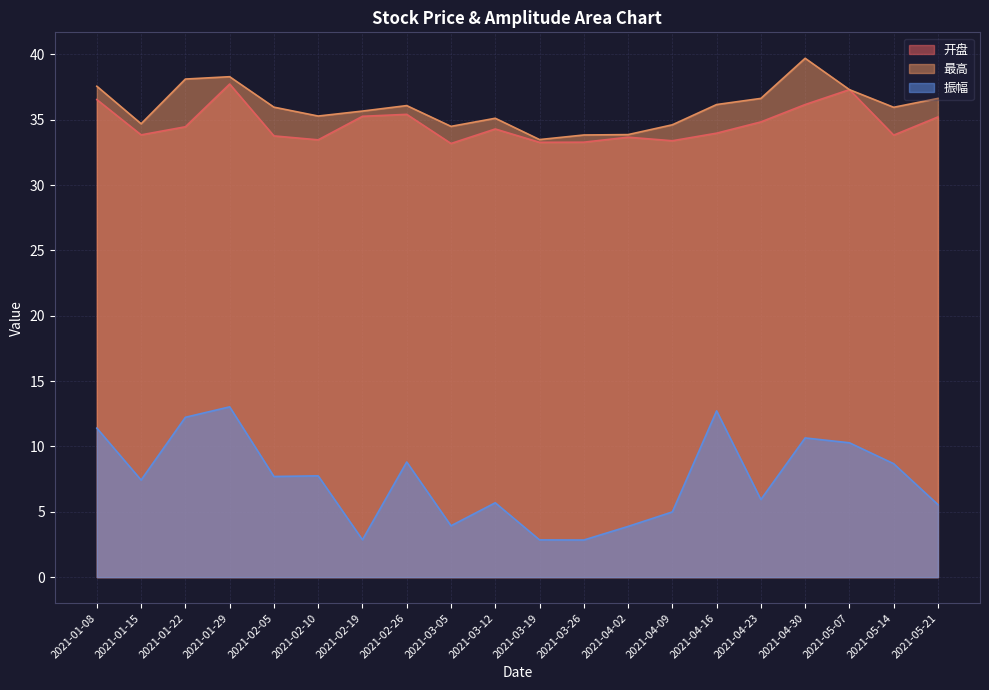

True or false: 振幅 and 最高 cross at least once.

False